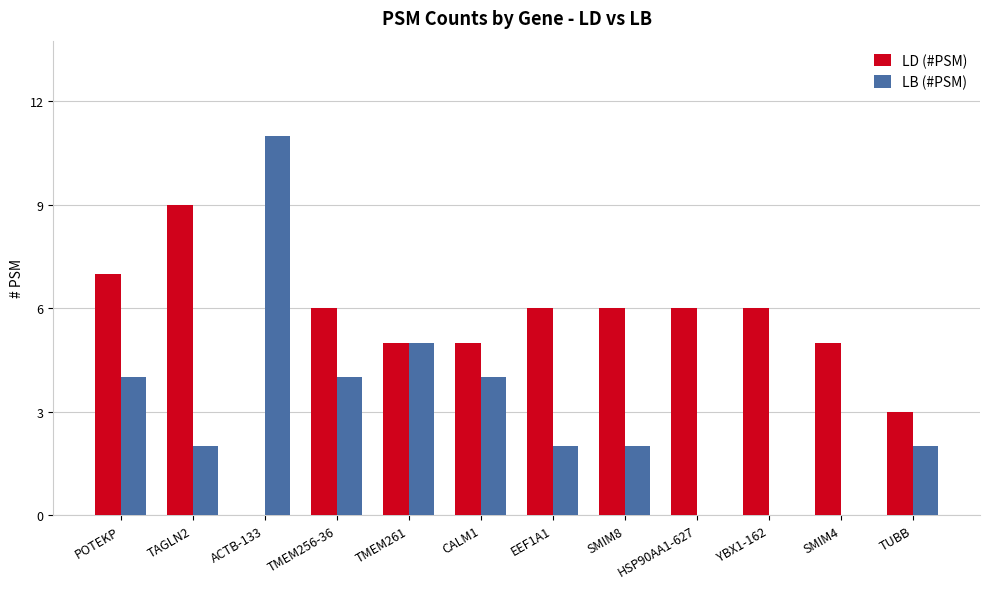

What is the sum of the LD (#PSM) values at TUBB and TMEM256-36?

9